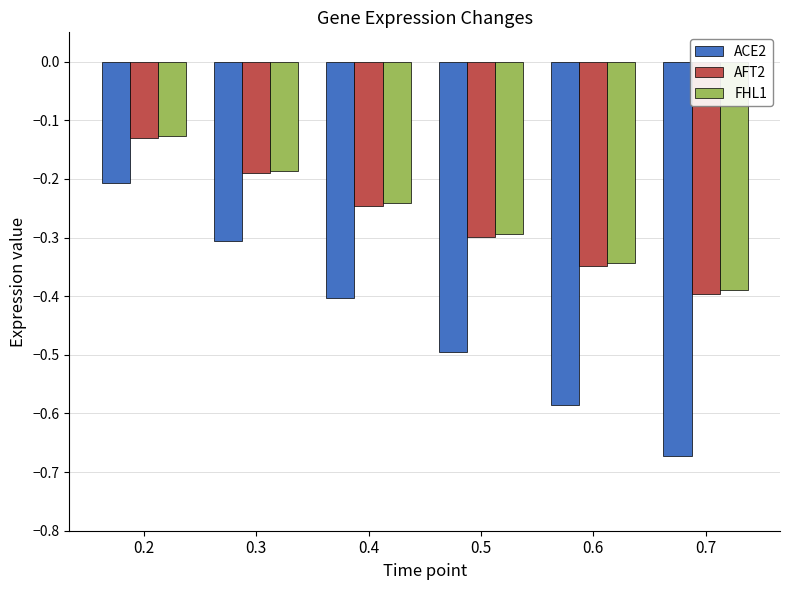

Which category has the lowest value in the ACE2 series?

0.7